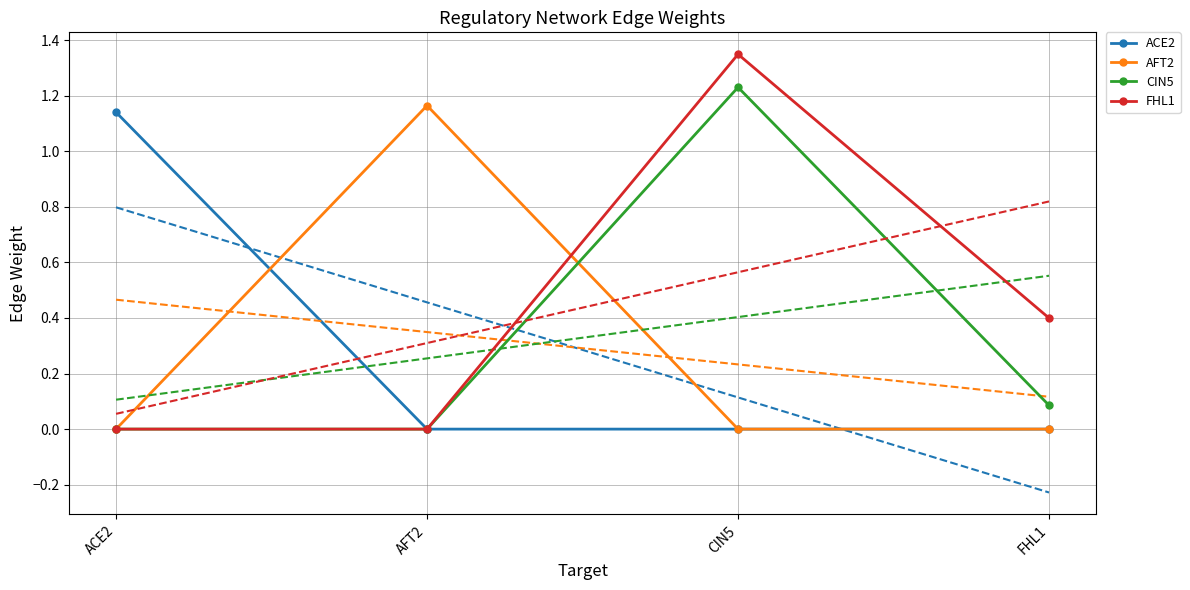

Does the chart have visible grid lines?

Yes